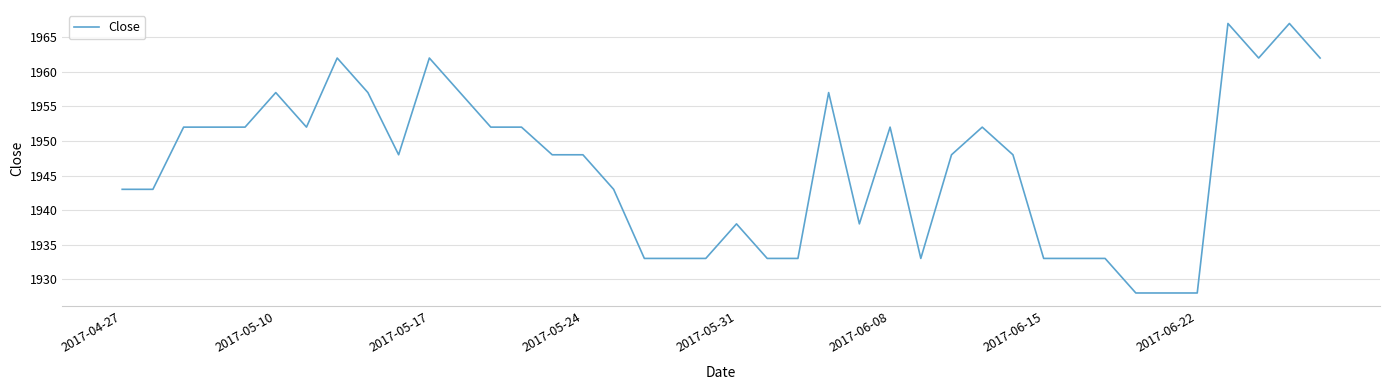

What is the difference between the maximum and minimum values?

39